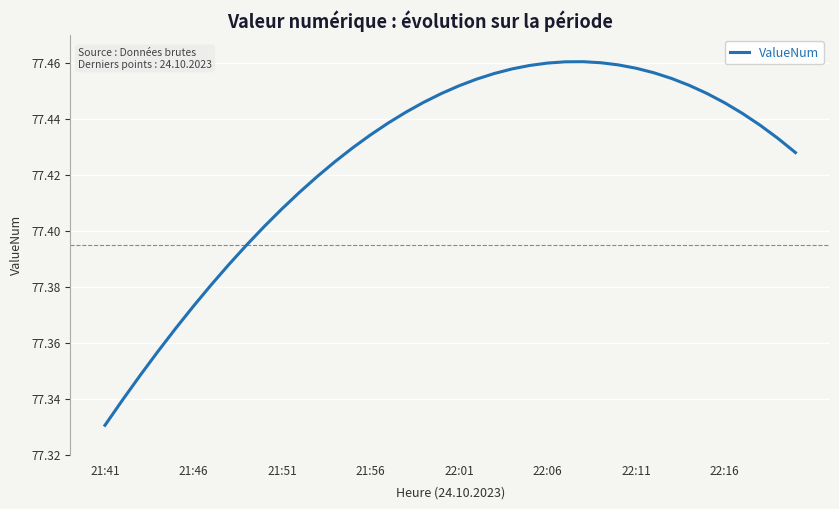

At which label is the value closest to 77?

21:41